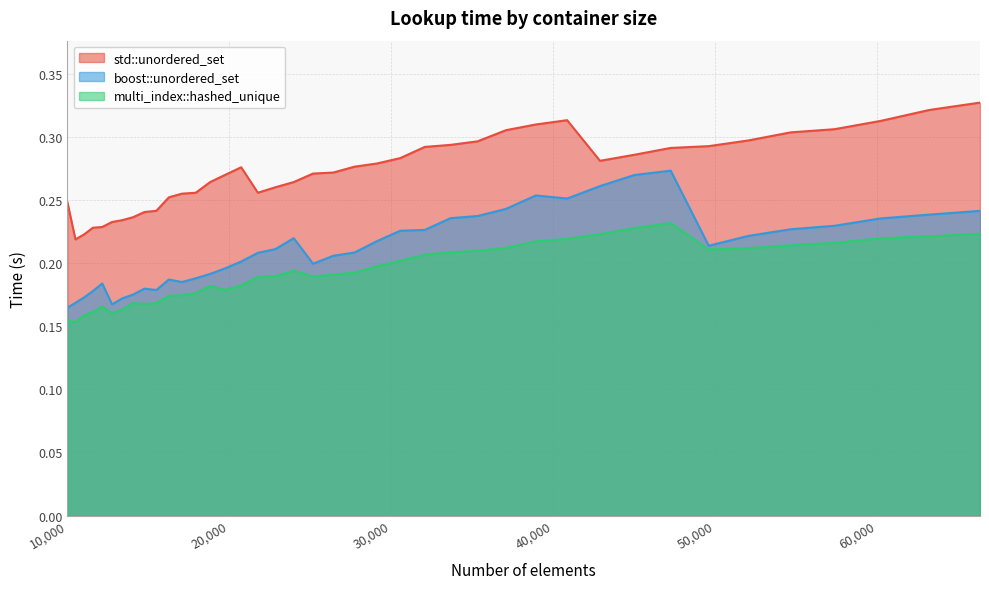

At which category does boost::unordered_set reach its first local valley?

12760